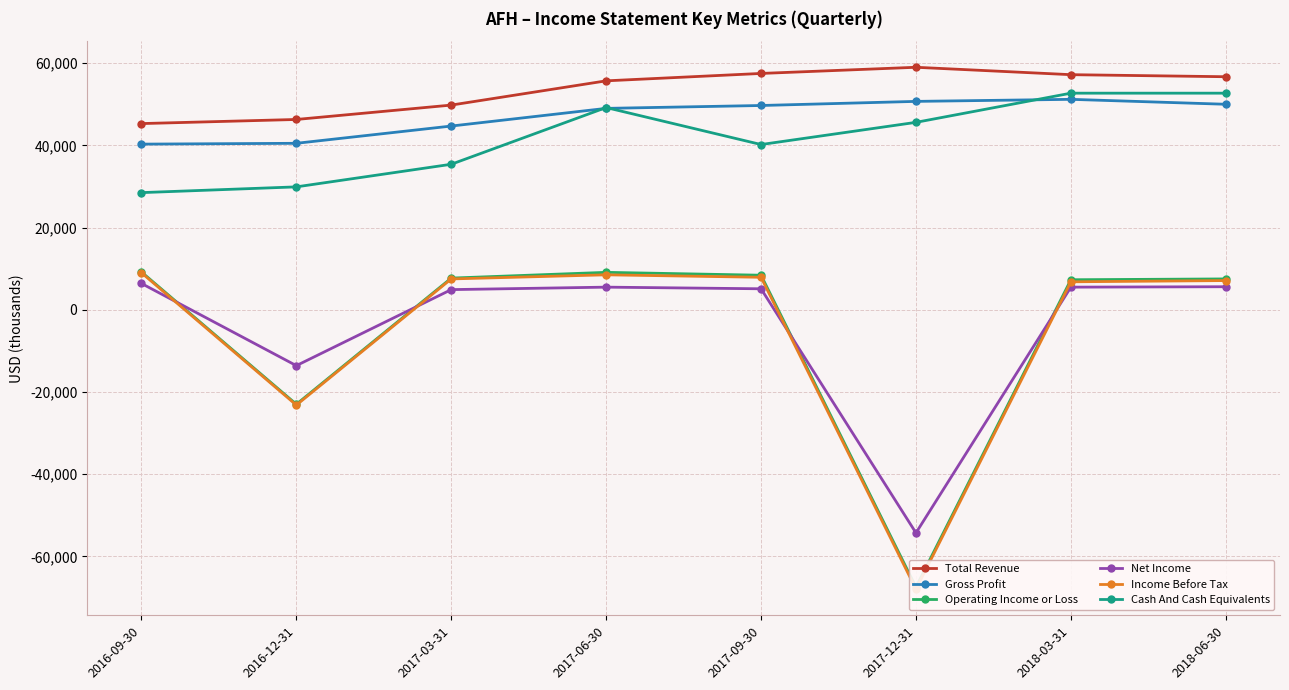

What is the difference between the Total Revenue values at 2018-03-31 and 2017-09-30?

300